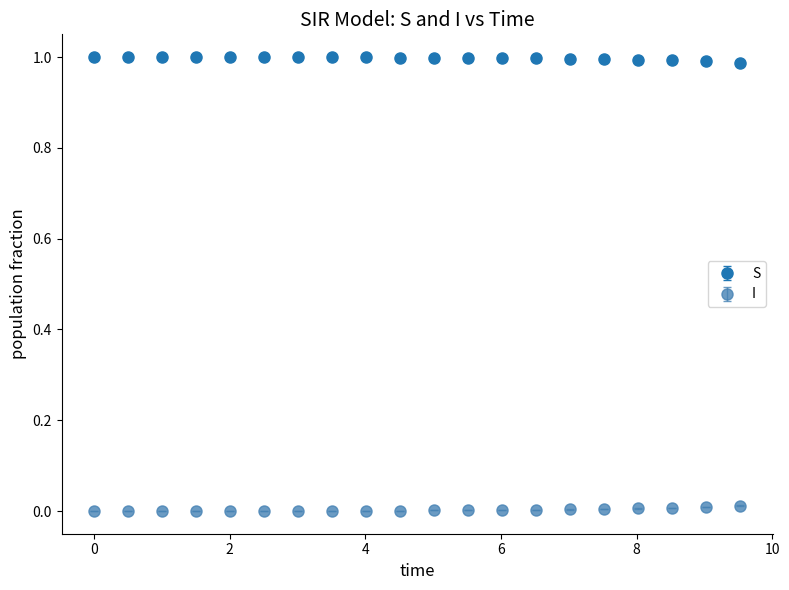

True or false: S and I intersect in this chart.

False